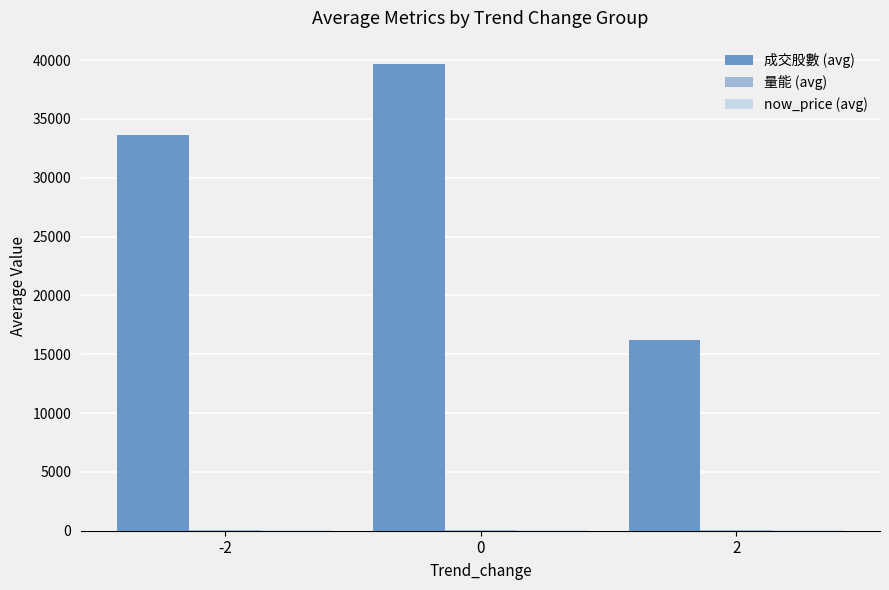

How many groups of bars are there?

3